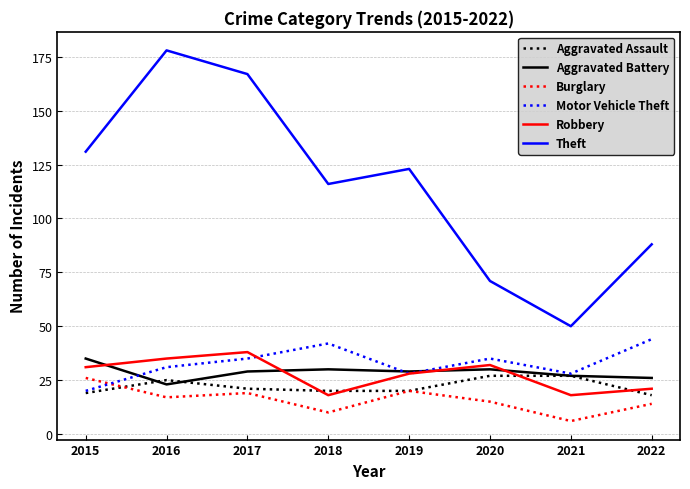

Does the chart display data point markers on the line(s)?

No